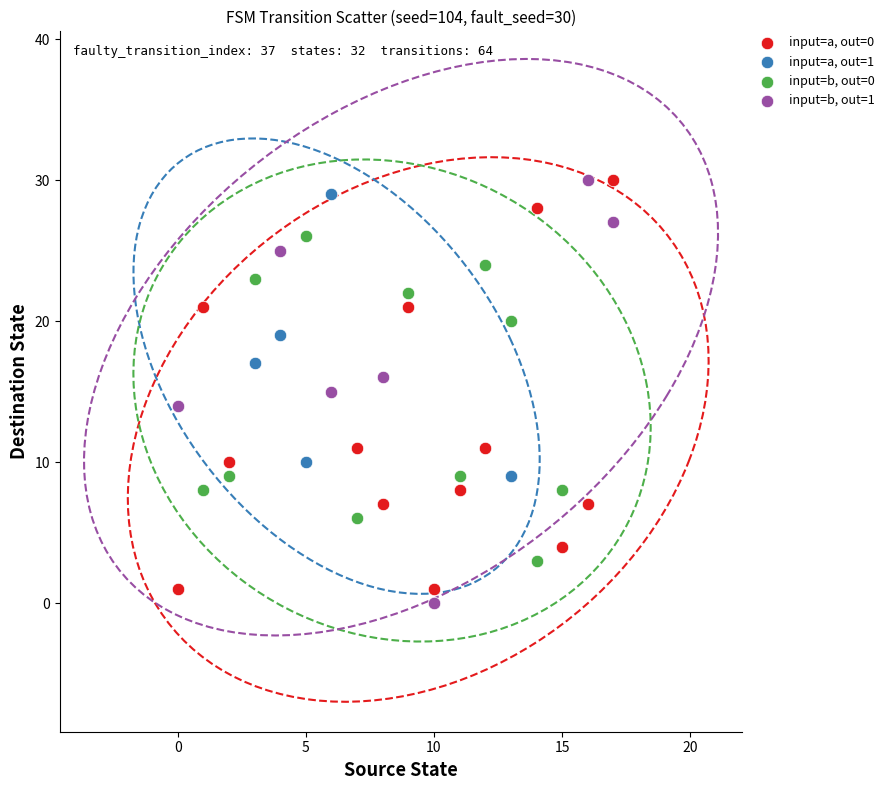

What are all the series names shown in the legend?

input=a, out=0, input=a, out=1, input=b, out=0, input=b, out=1